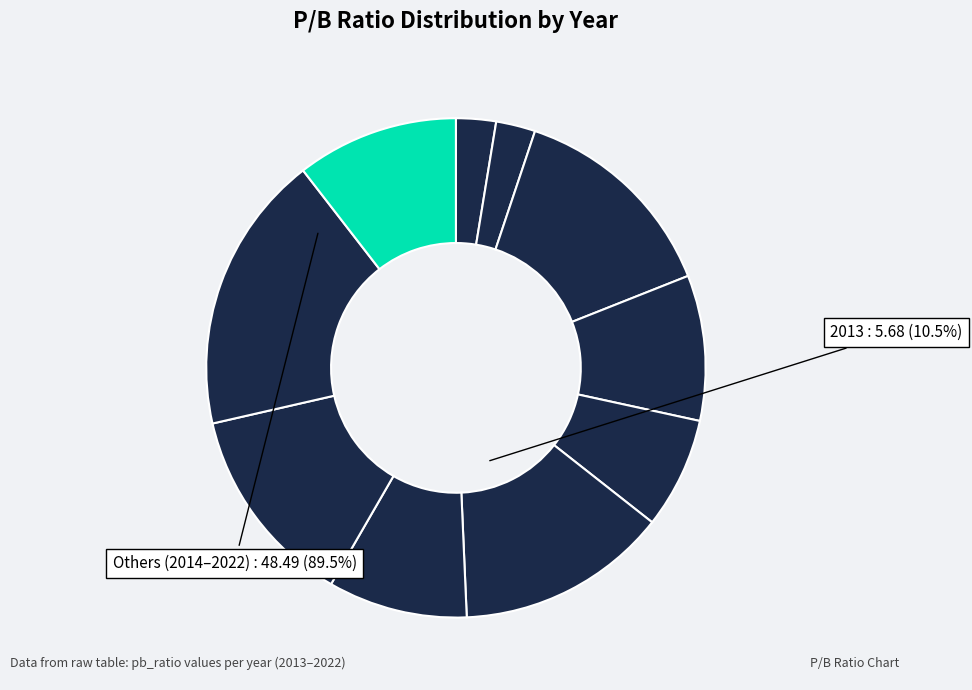

Rank the categories by value from highest to lowest.

2014, 2020, 2017, 2015, 2013, 2019, 2016, 2018, 2022, 2021